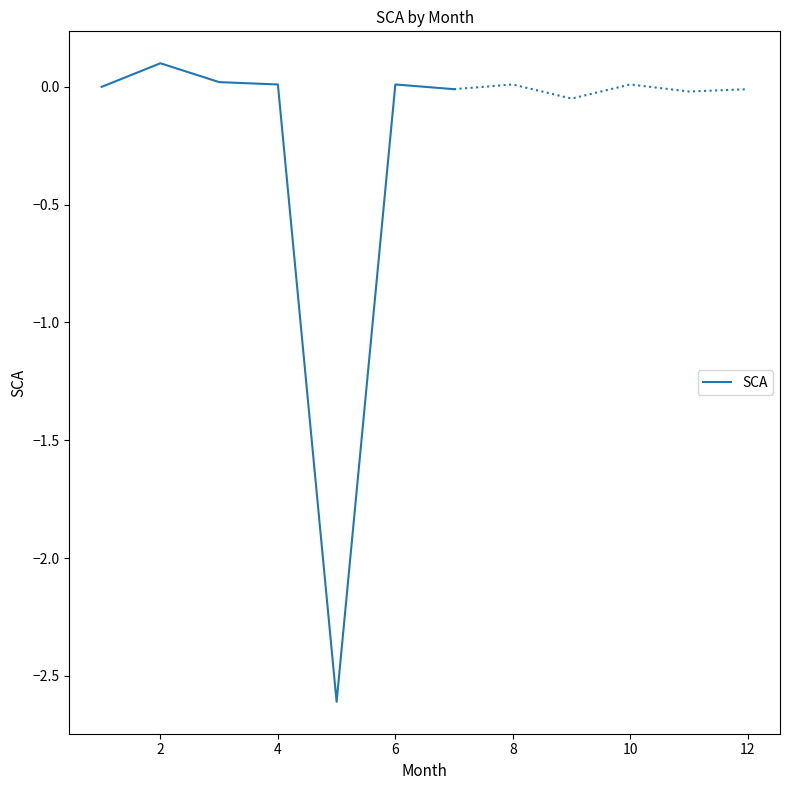

What is the greatest value displayed?

0.1